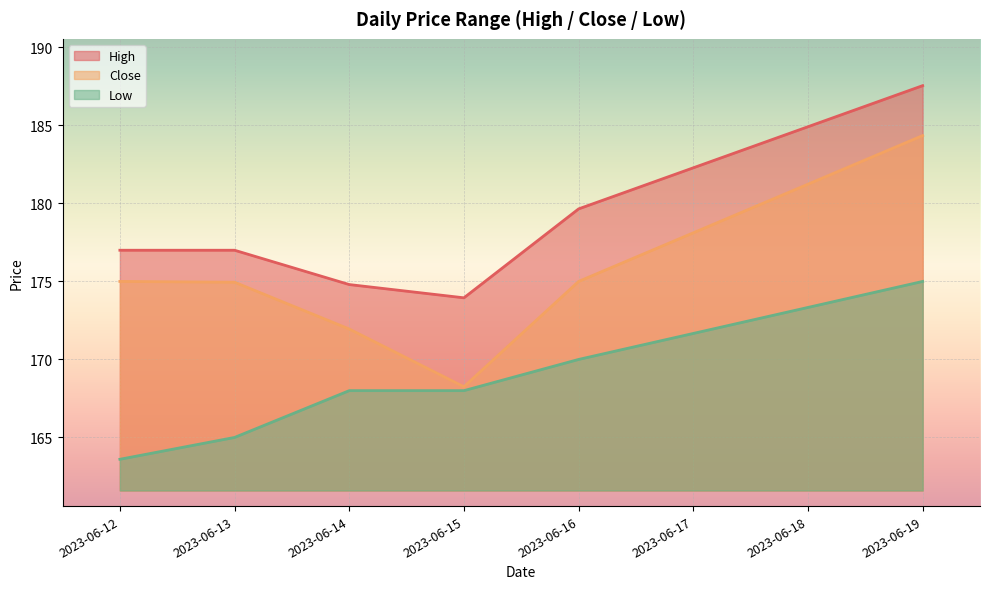

Which series has the largest range (max minus min)?

Close